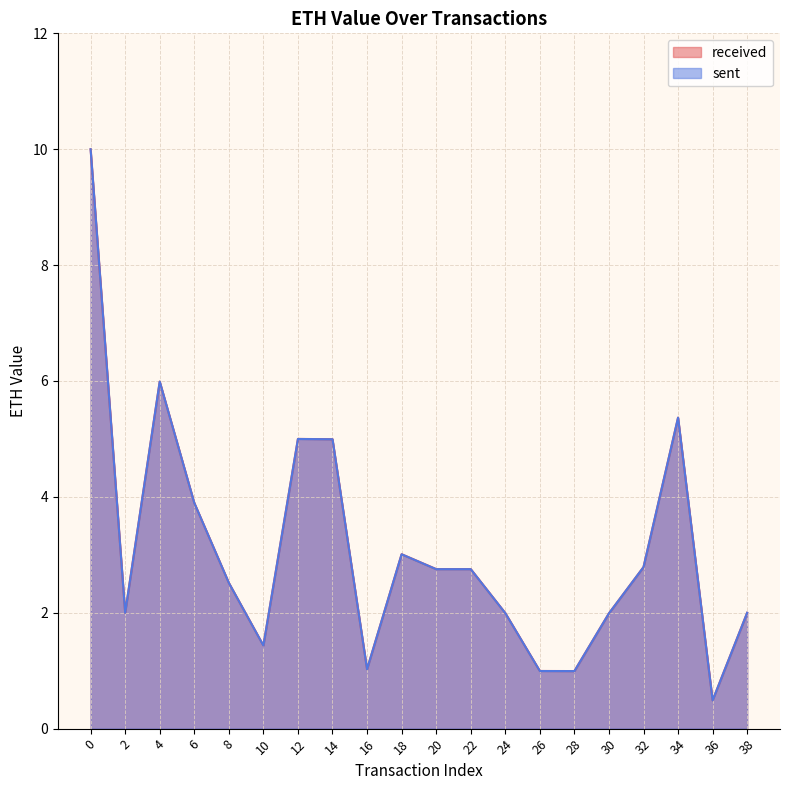

What is the average value of the sent series?

3.1